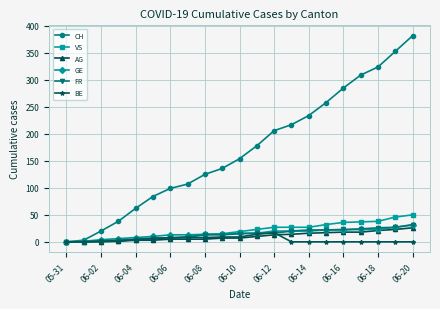

True or false: BE has more than 0 interior local peaks.

True